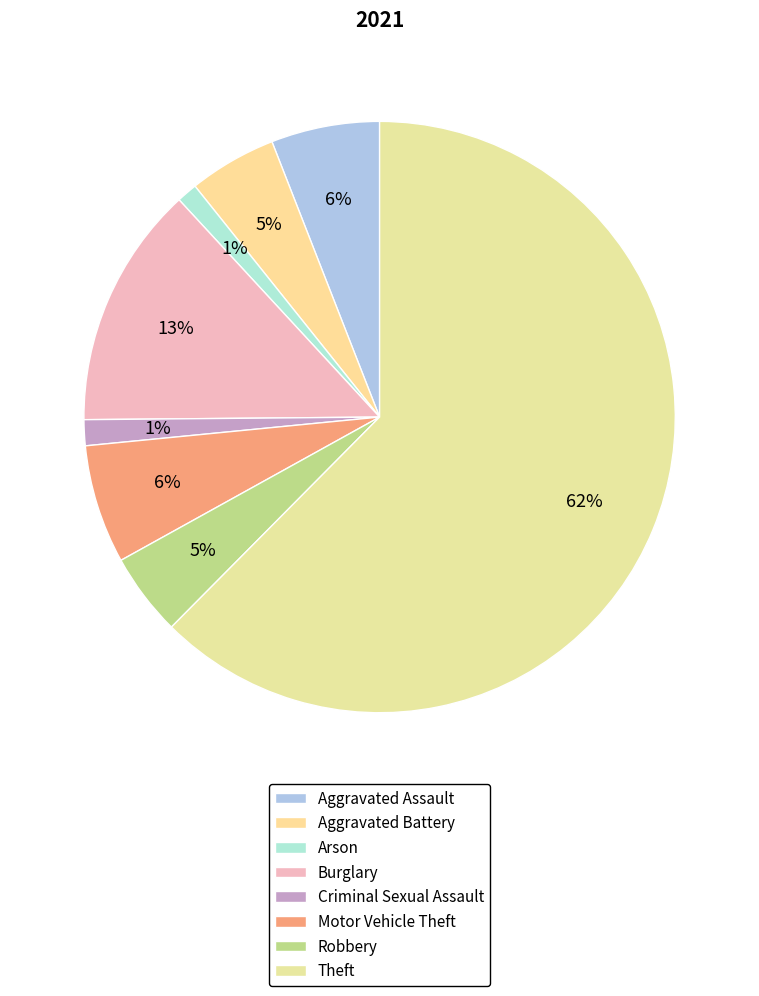

To the nearest percent, what is the combined percentage of Arson and Aggravated Assault?

7%